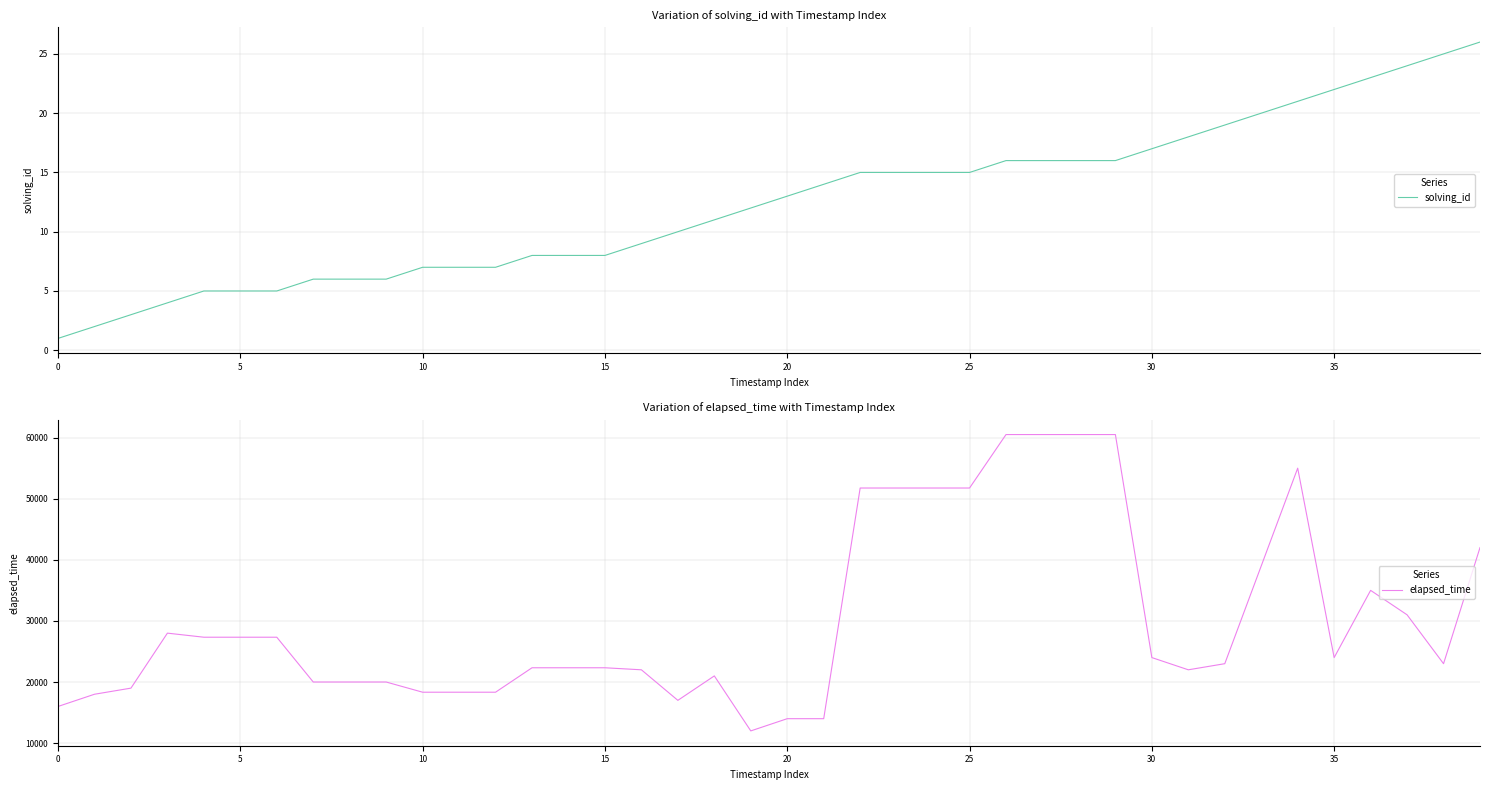

List the series in order of their overall mean, highest first.

elapsed_time, solving_id